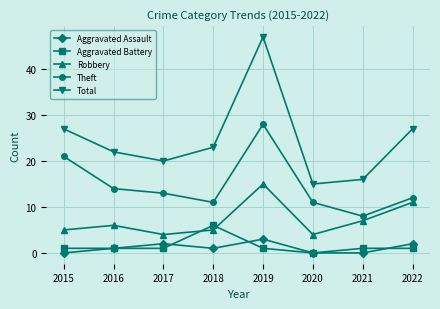

Is it true that Theft equals 14 at 2020?

False